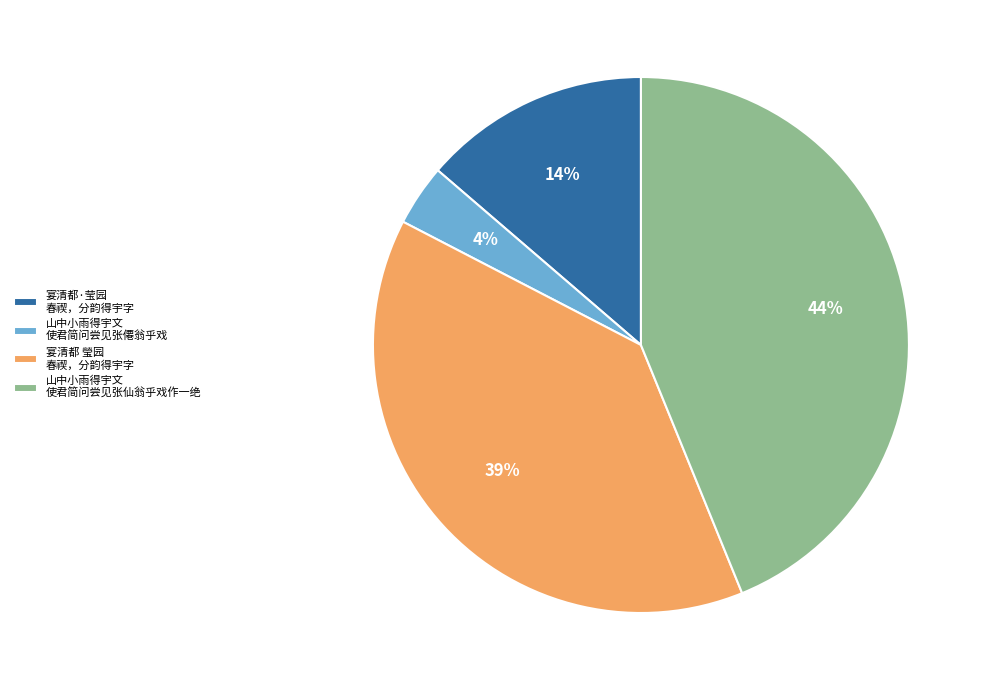

Is it true that 宴清都·莹园 春禊，分韵得宇字 is 14% of the pie?

True